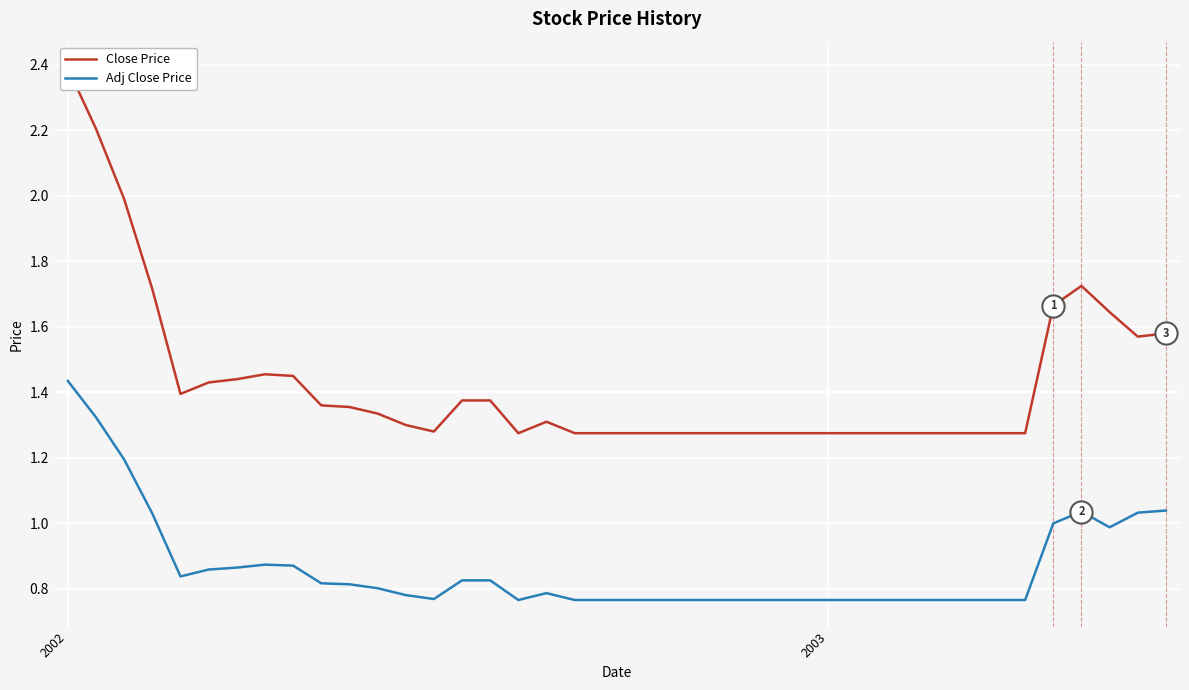

True or false: Adj Close Price and Close Price cross at least once.

False